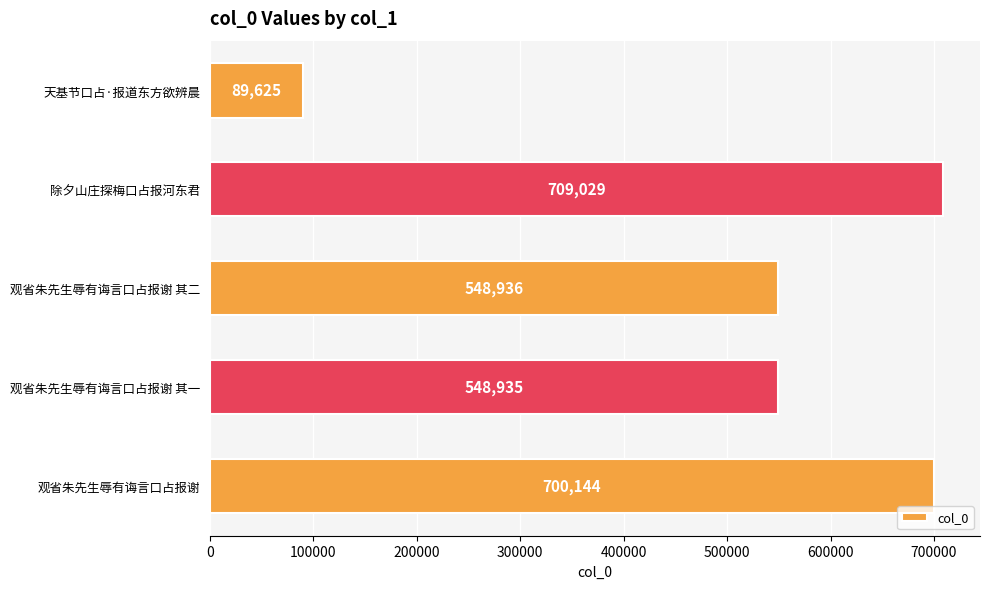

Does the chart contain any negative values?

No